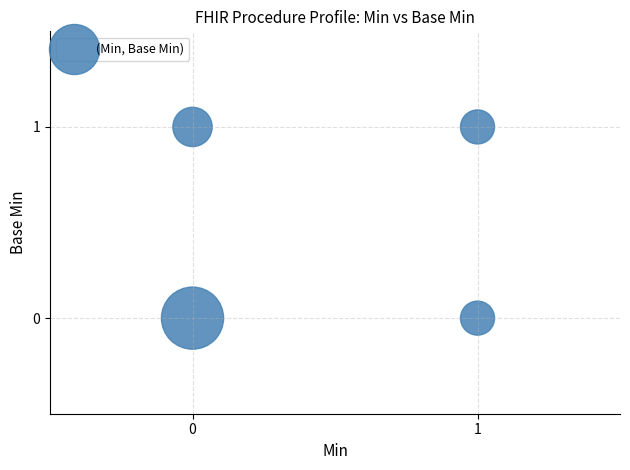

List the coordinates of all points as (X, Y) pairs, reading left to right.

(0, 0)  (0, 1)  (1, 1)  (1, 0)